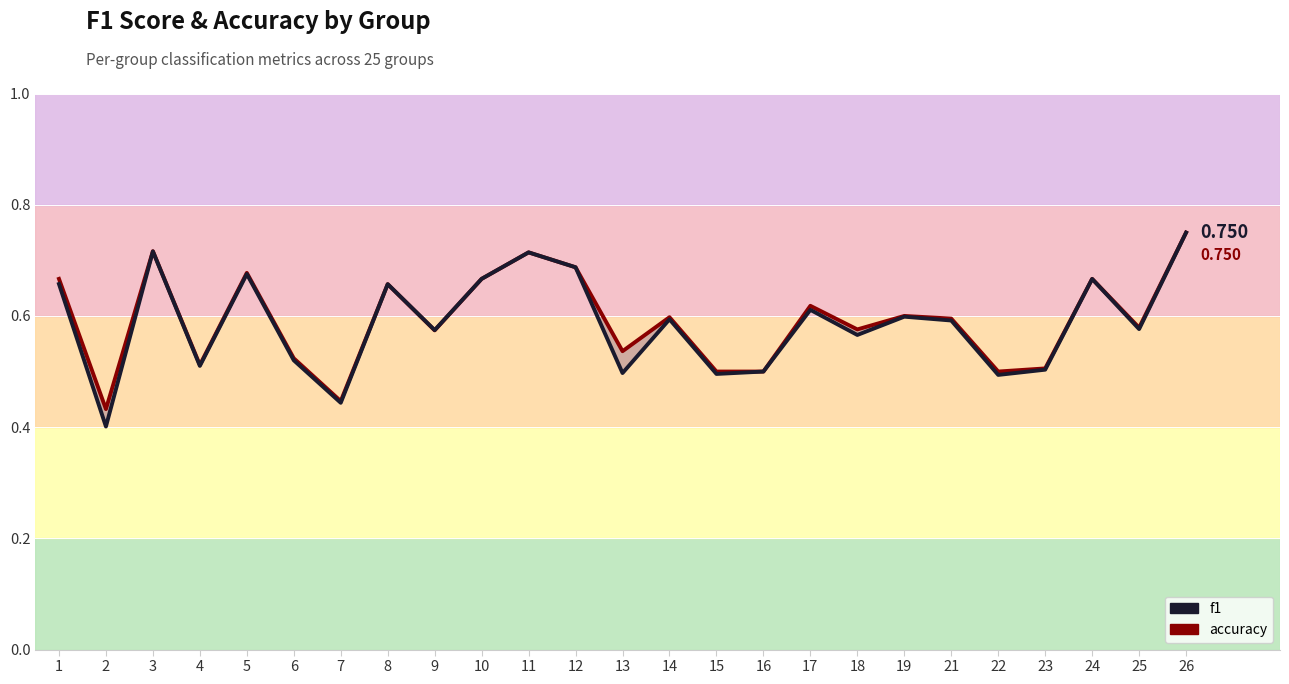

Count the accuracy values in the range 0 to 1.

25